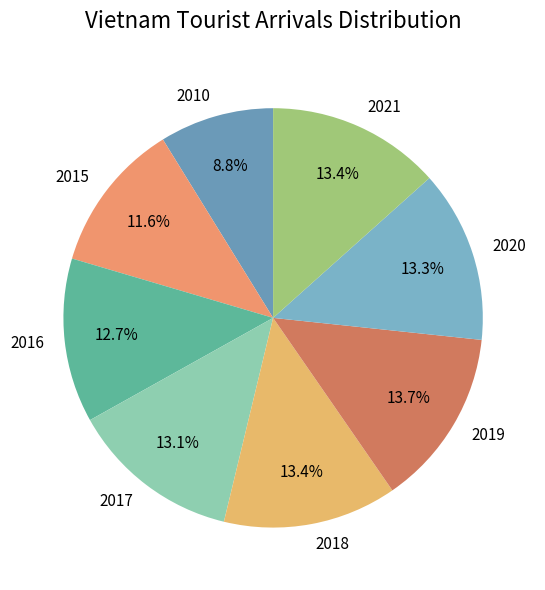

What percentage is the 2019 slice, to the nearest percent?

14%